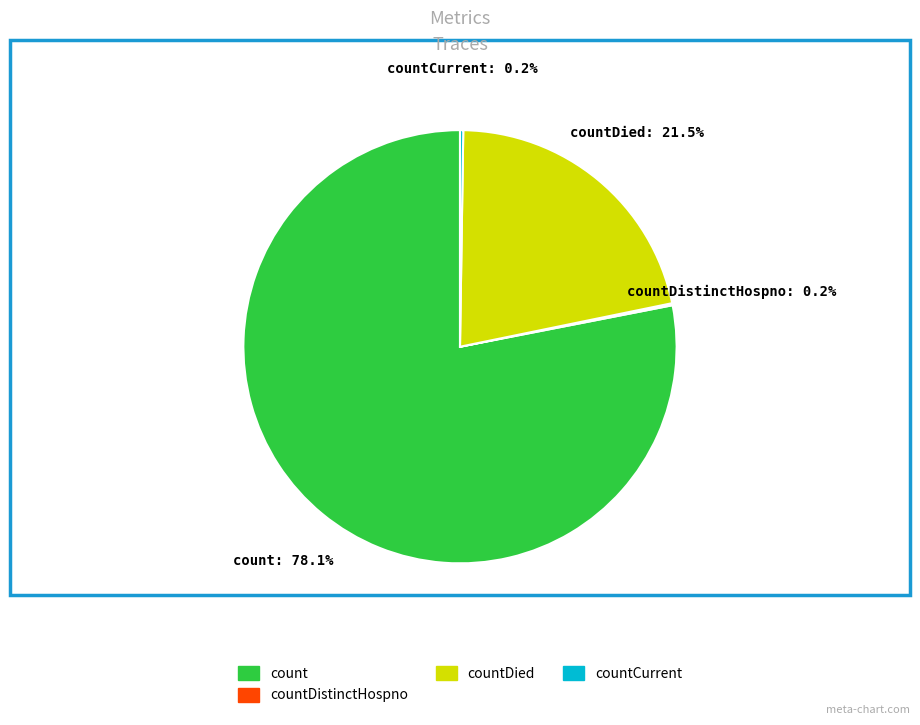

Does count account for over 50% of the chart?

Yes